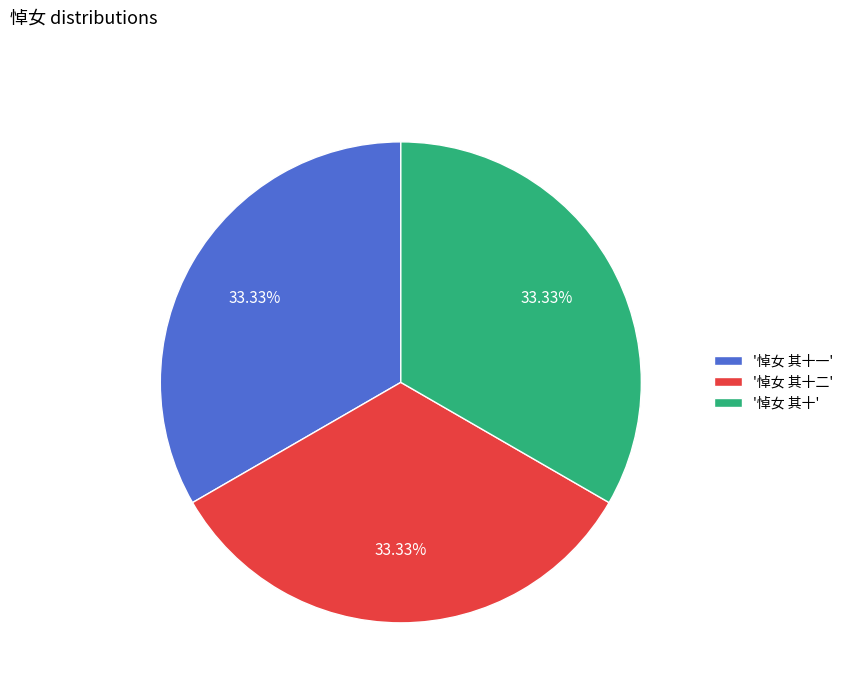

Is the sum of '悼女 其十二' and '悼女 其十' greater than half?

Yes